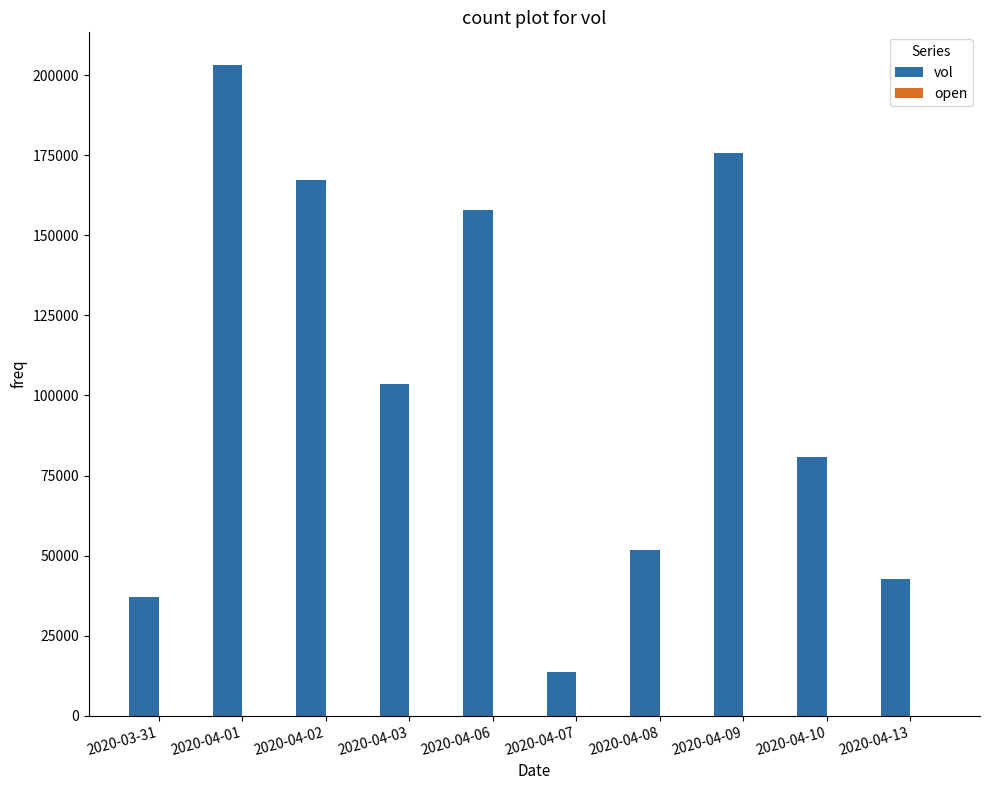

Which series has the largest total across all categories?

vol